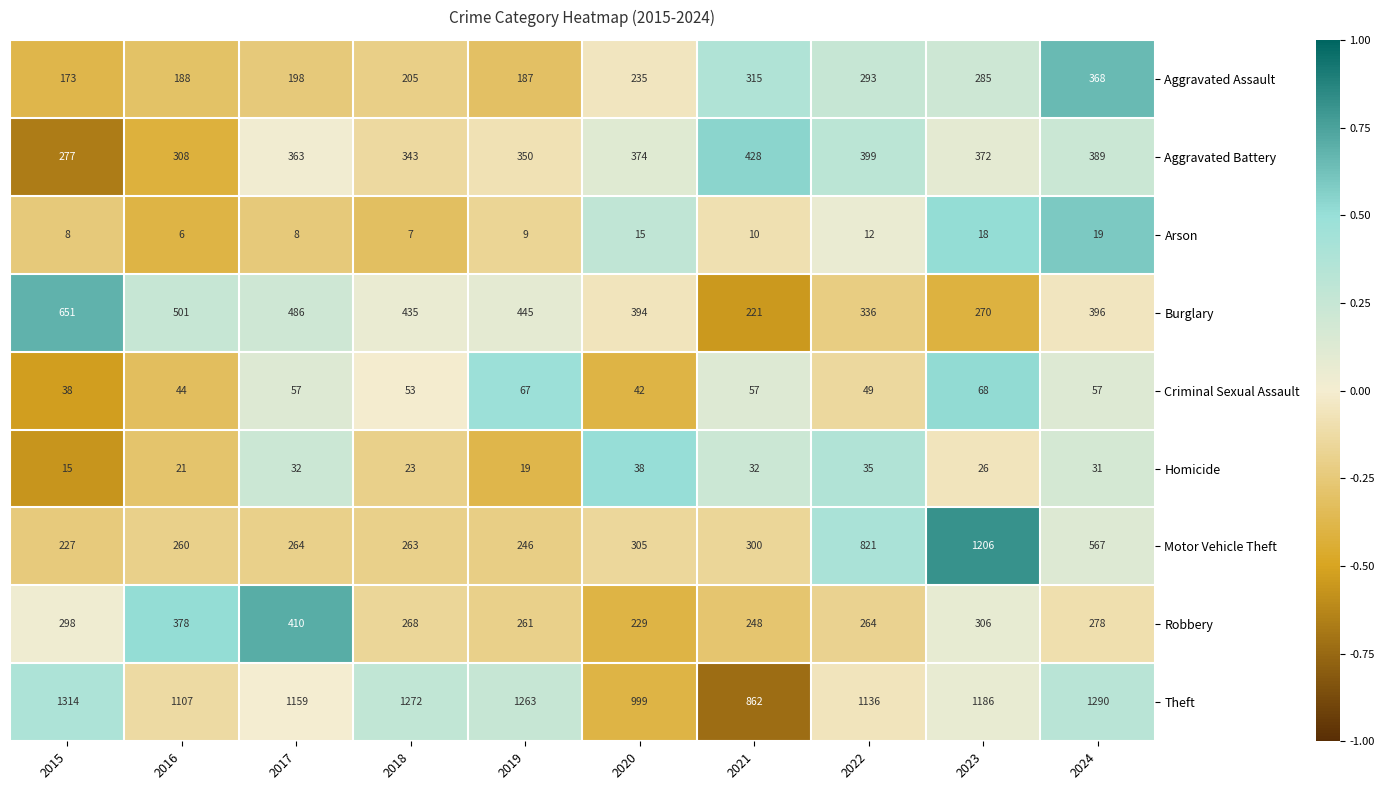

What is the difference between the second highest and second lowest values in the Motor Vehicle Theft series?

575